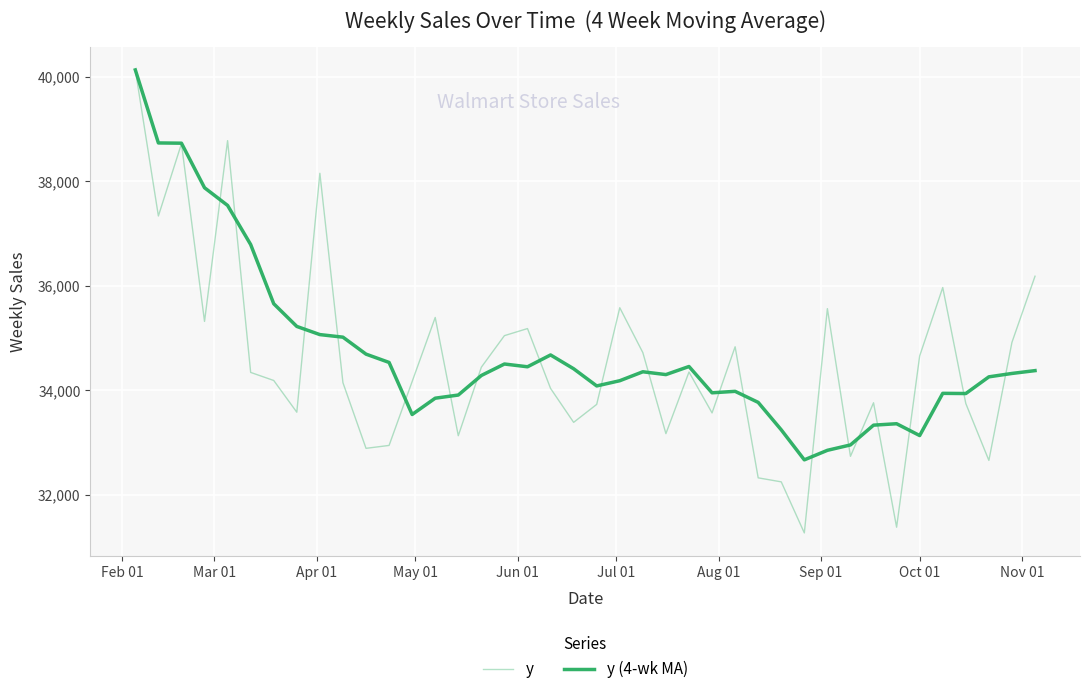

Is this an area chart (filled region under the line)?

No